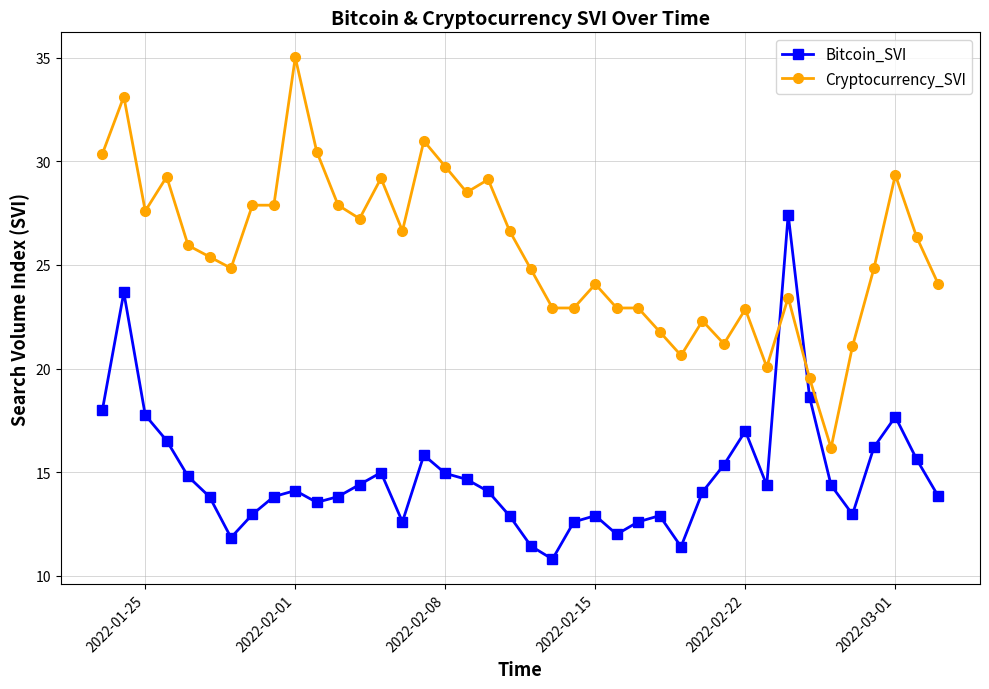

True or false: Cryptocurrency_SVI has more than 0 points higher than both neighbors.

True